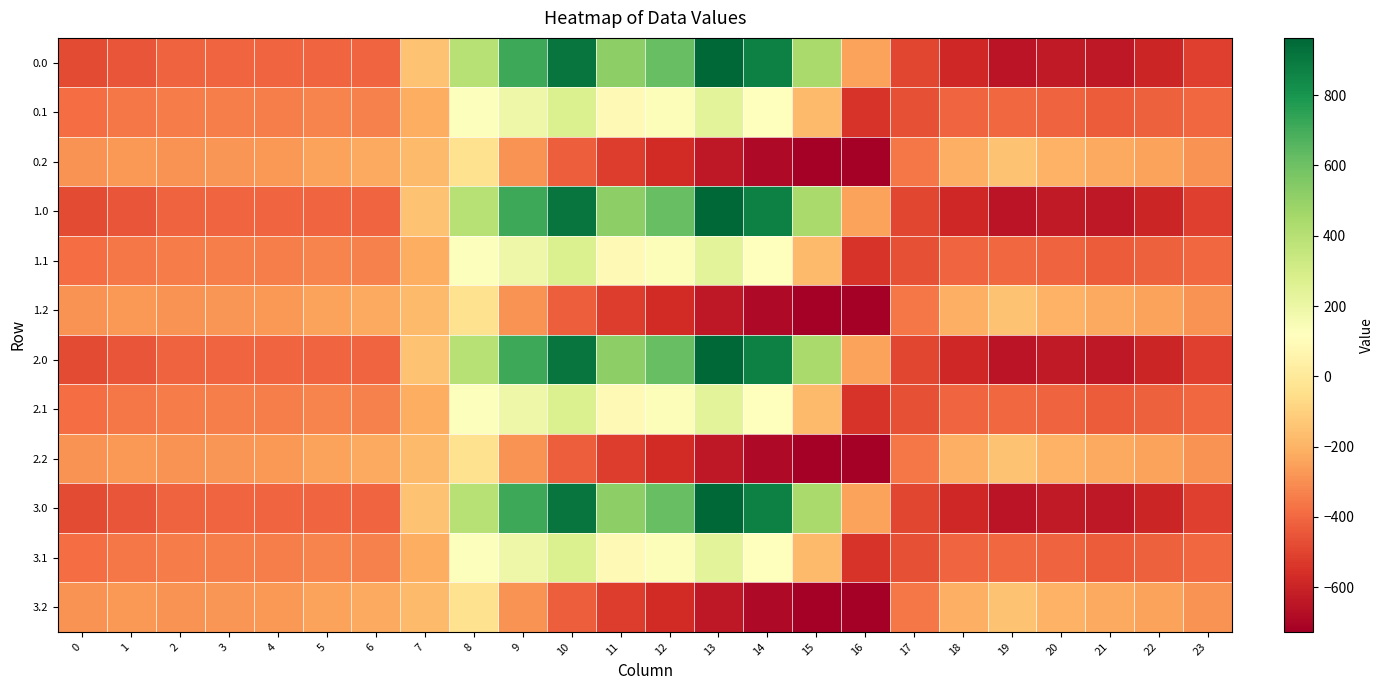

Rank the series by their maximum value, from highest to lowest.

0.0, 1.0, 2.0, 3.0, 0.1, 1.1, 2.1, 3.1, 0.2, 1.2, 2.2, 3.2